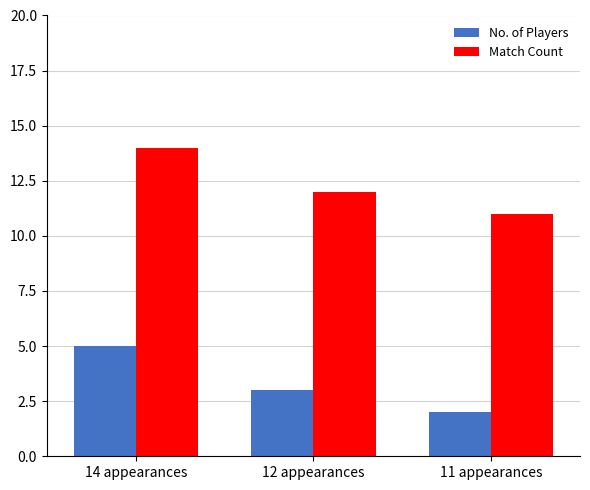

Is the value of No. of Players at 11 appearances greater than the value of Match Count at 11 appearances?

No